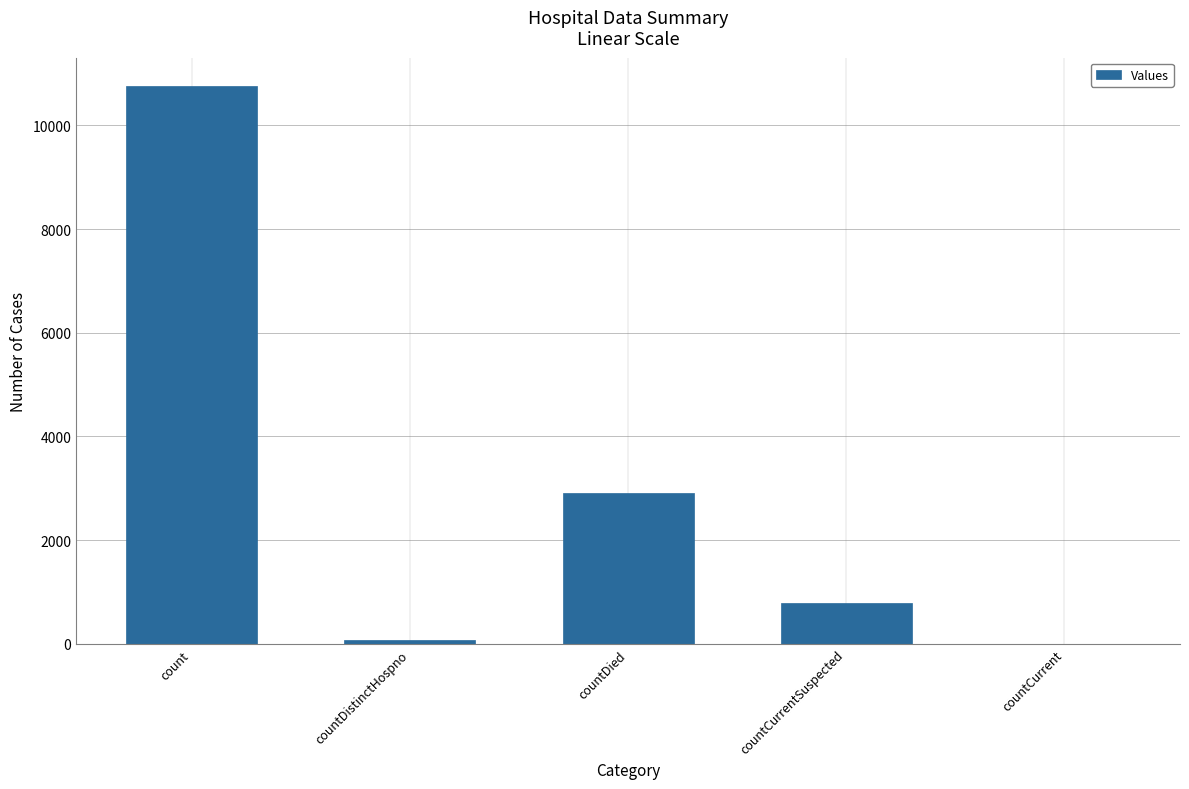

What is the greatest value displayed?

10768